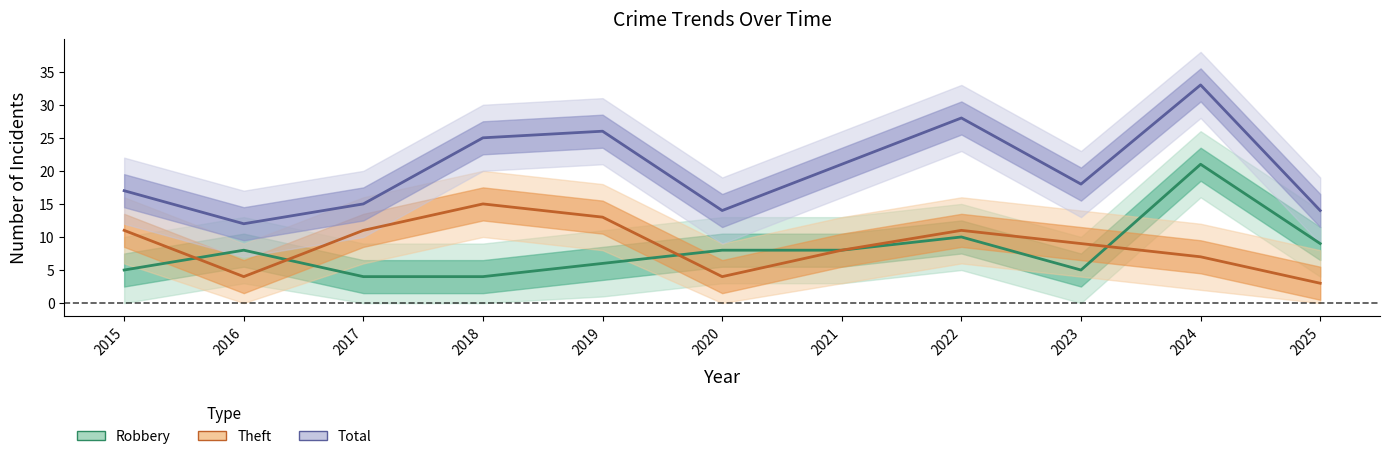

At how many categories does at least one series exceed 3?

11